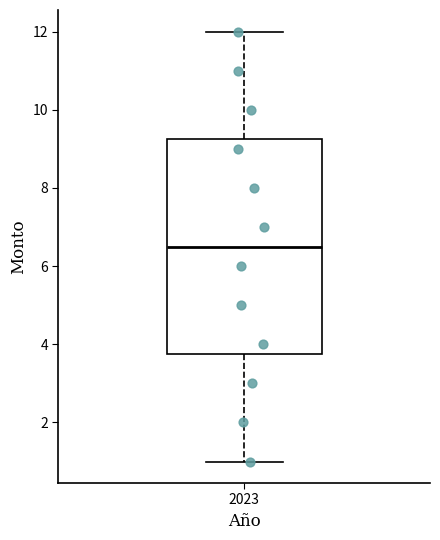

Transcribe this box plot: give where the median line is, the range the box spans, and where the two whiskers end, as read against the y-axis. The values are not printed on the chart, so give them approximately, as read against the axis.

median 6.6, box 3.8 to 9.2, whiskers 1.0 to 12.0